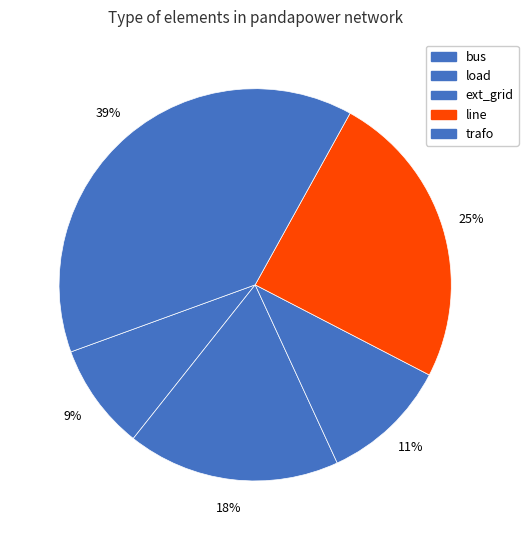

Count the number of slices in the pie.

5